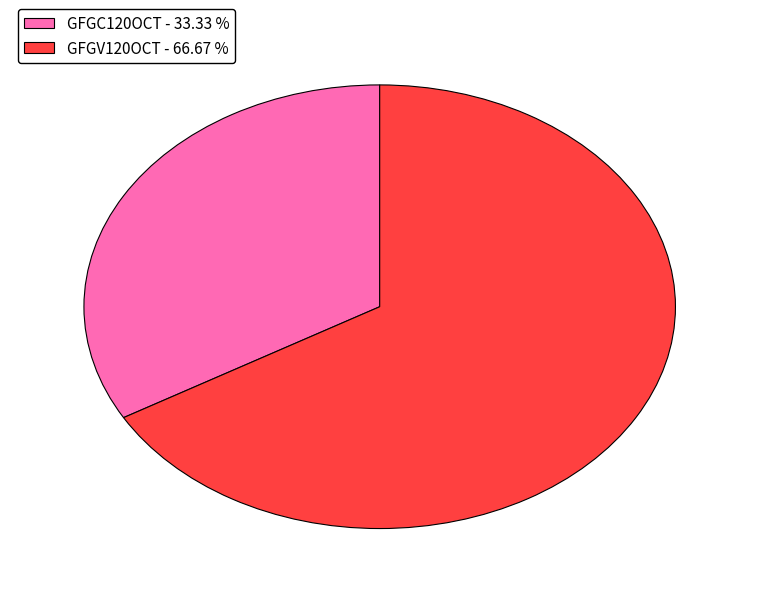

Which category accounts for the majority?

GFGV120OCT